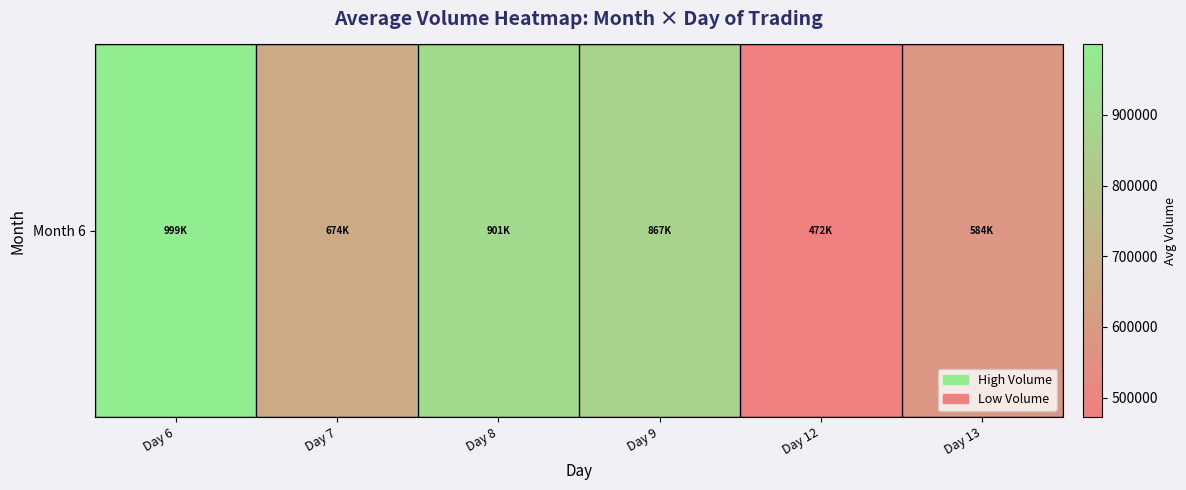

What is the greatest value displayed?

999675.7